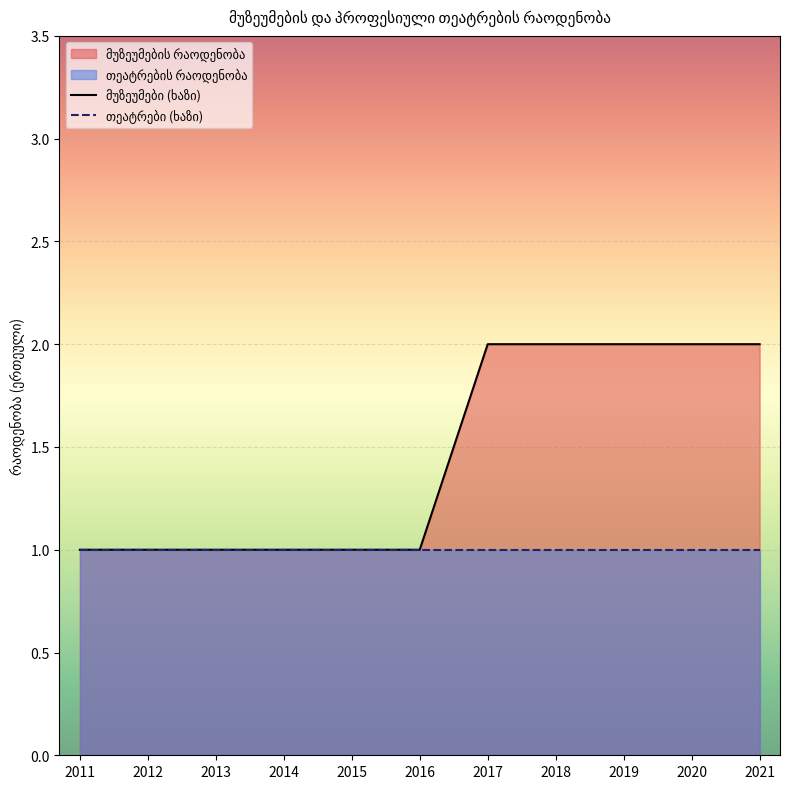

At which category is the sum across all series the highest?

2017